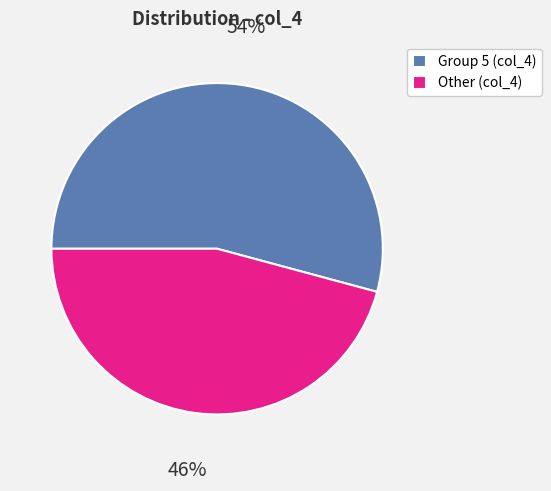

Is it true that Other (col_4) is 46% of the pie?

True